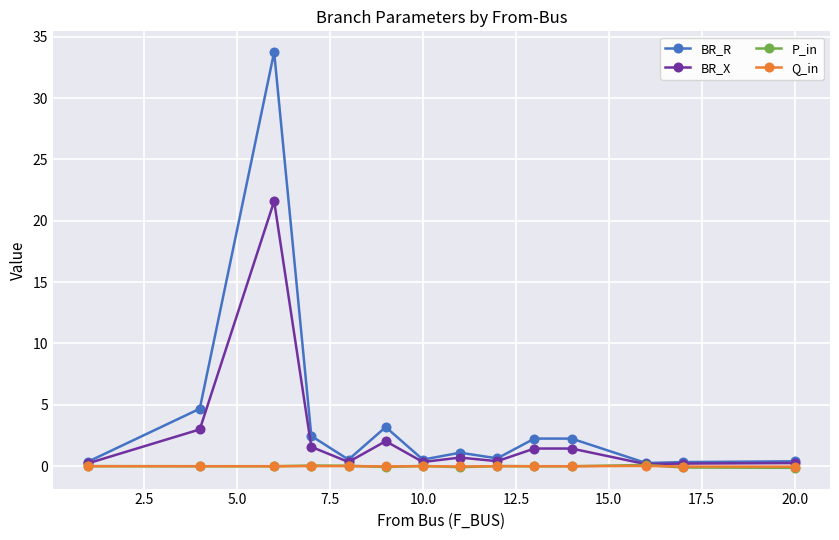

True or false: P_in has more than 0 points higher than both neighbors.

True